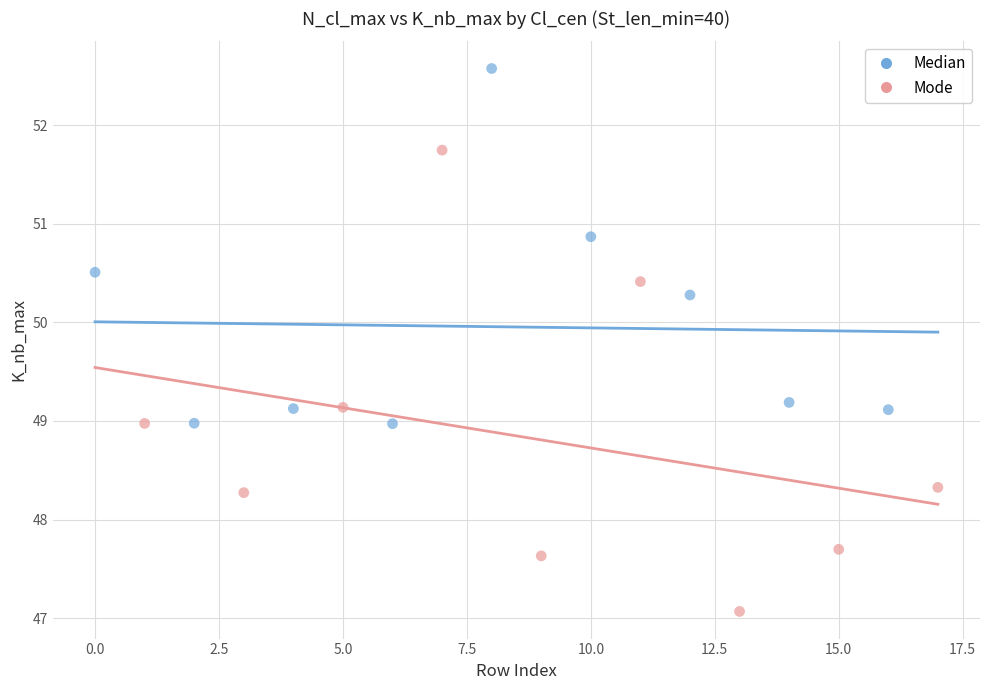

What are all the series names shown in the legend?

Median, Mode